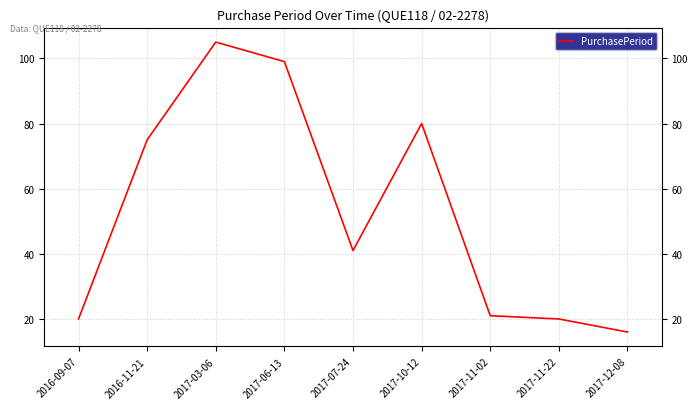

What is the maximum value shown in the chart?

105